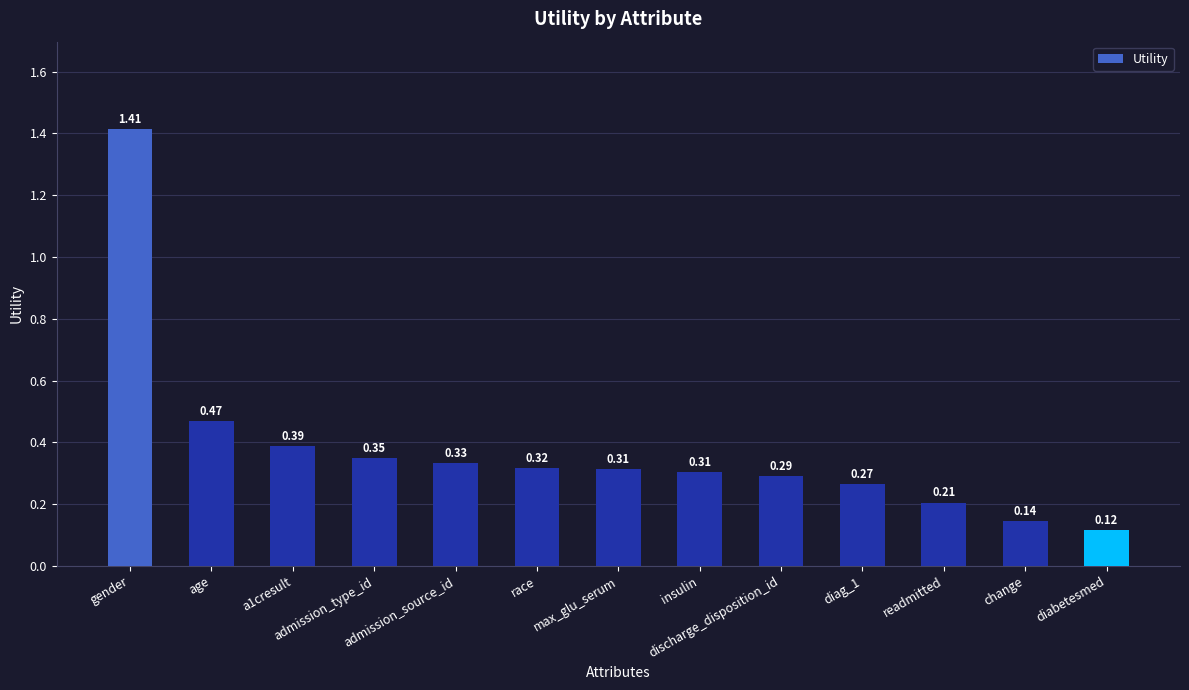

At which label is the value closest to 0?

diabetesmed